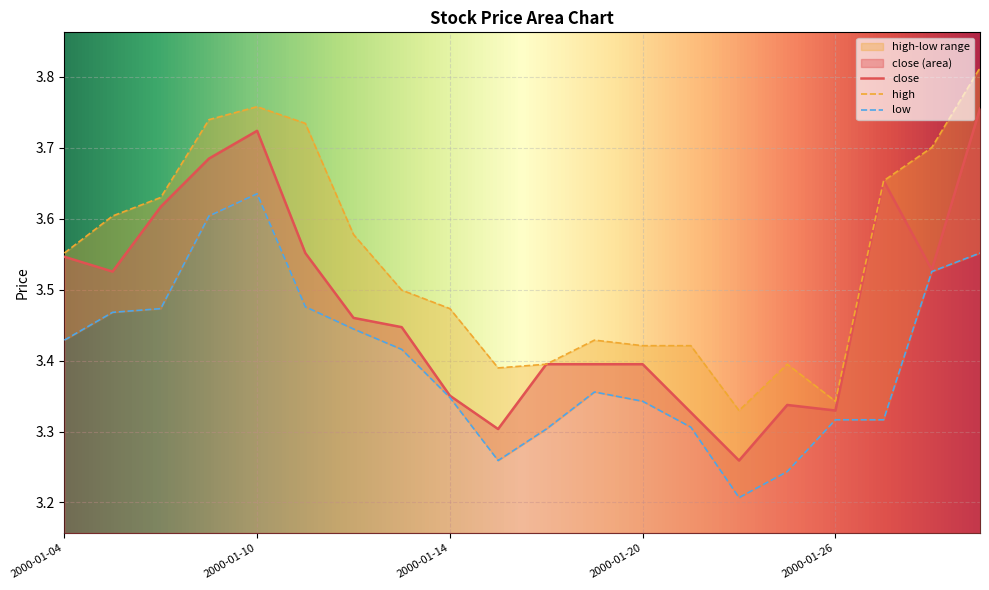

What is the difference between the maximum and second lowest values in the low series?

0.4